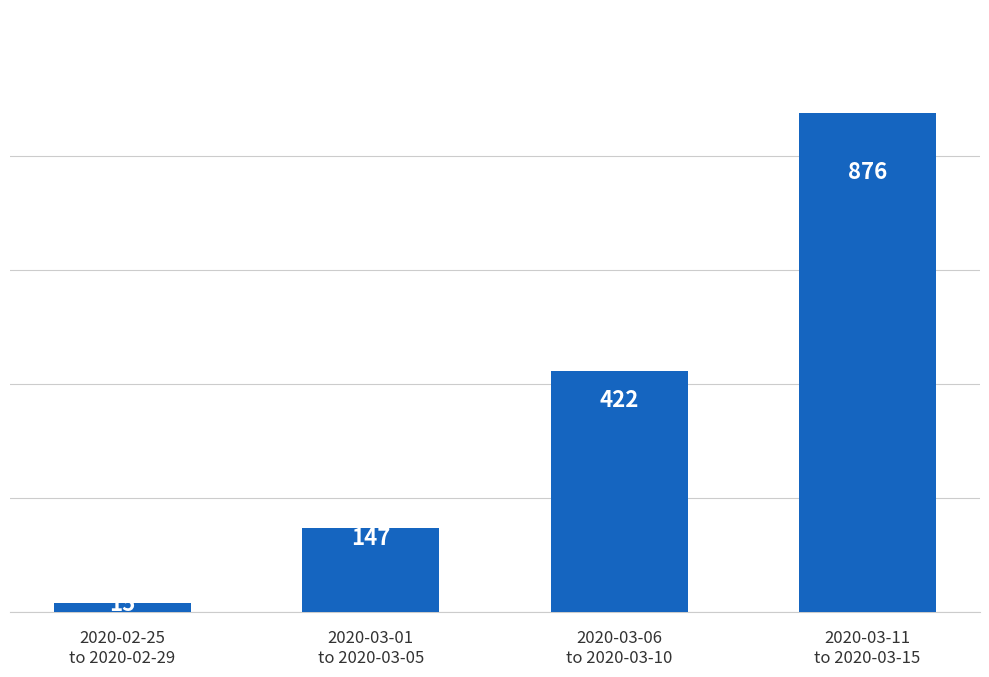

Reading left to right, transcribe all the data shown in this chart.

15	147	422	876